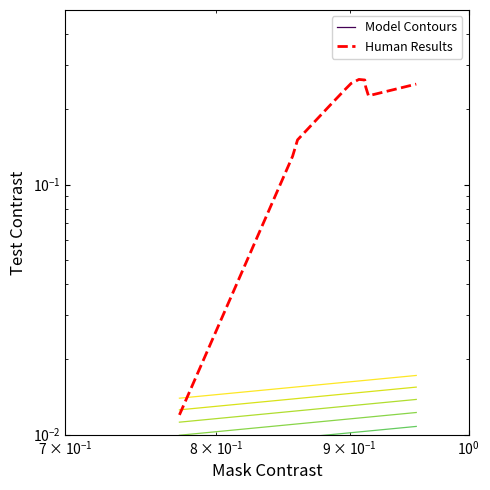

True or false: Model Contours and Human Results cross at least once.

False